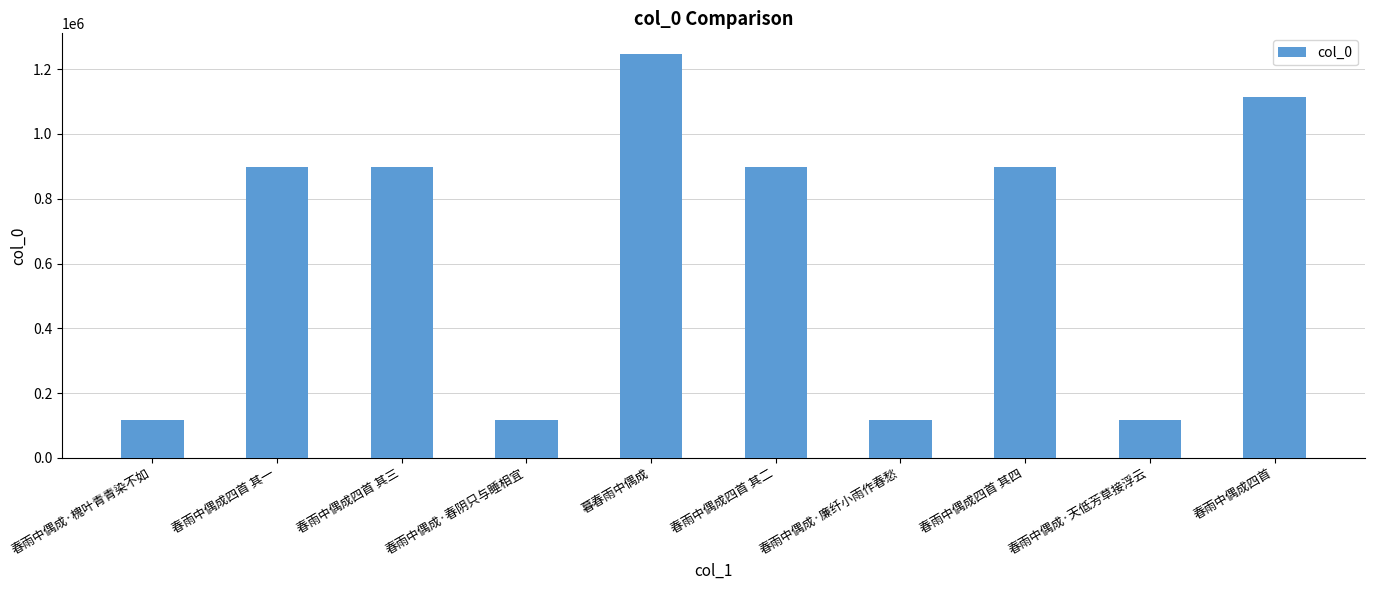

What is the approximate value at 暮春雨中偶成?

1247843